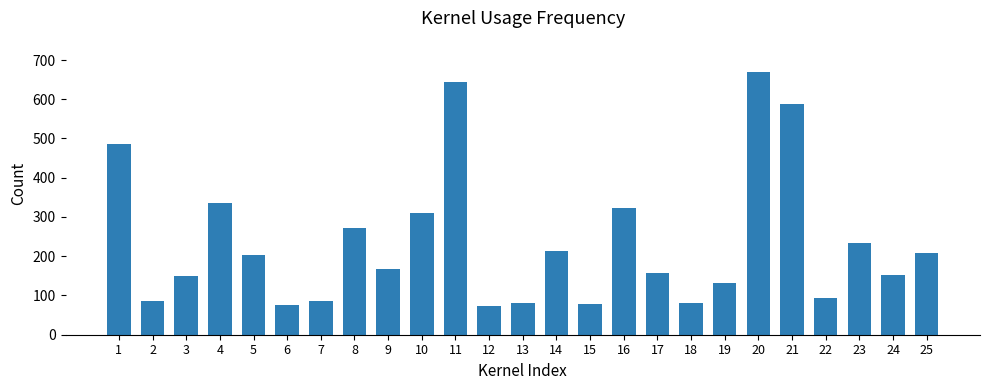

Which label corresponds to the largest value in the chart?

20